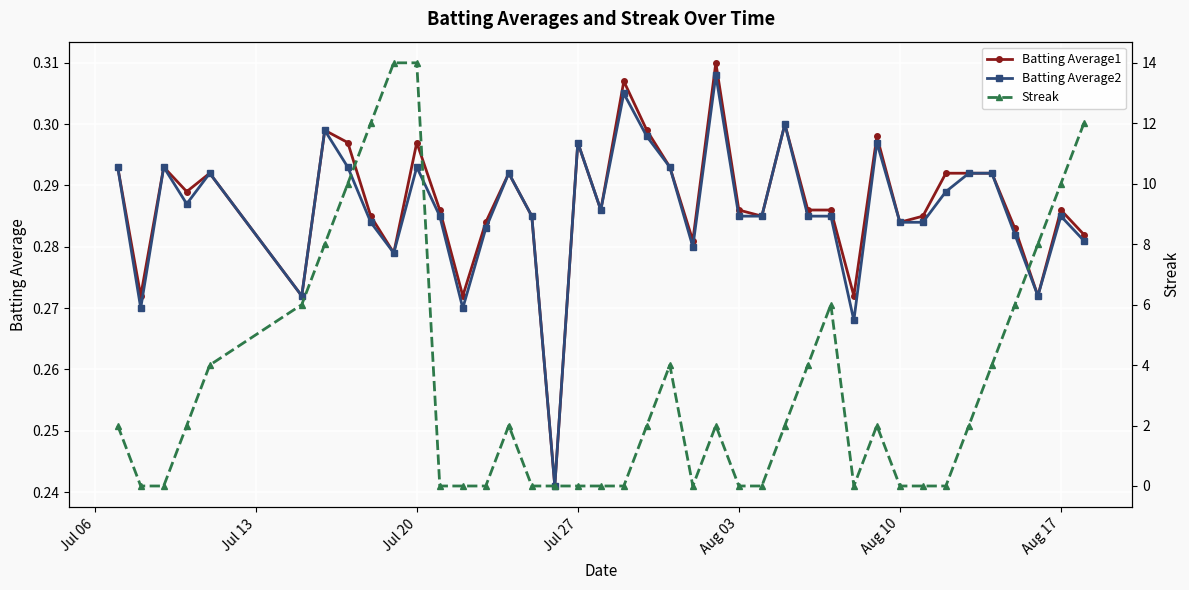

What is the average value of the Batting Average2 series?

0.3